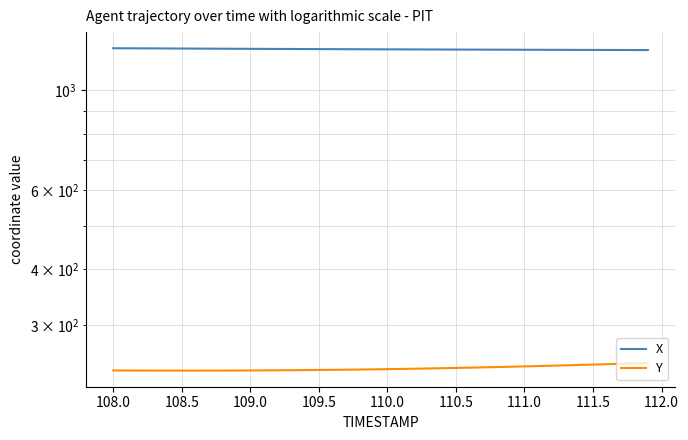

What is the maximum value for X?

1241.7